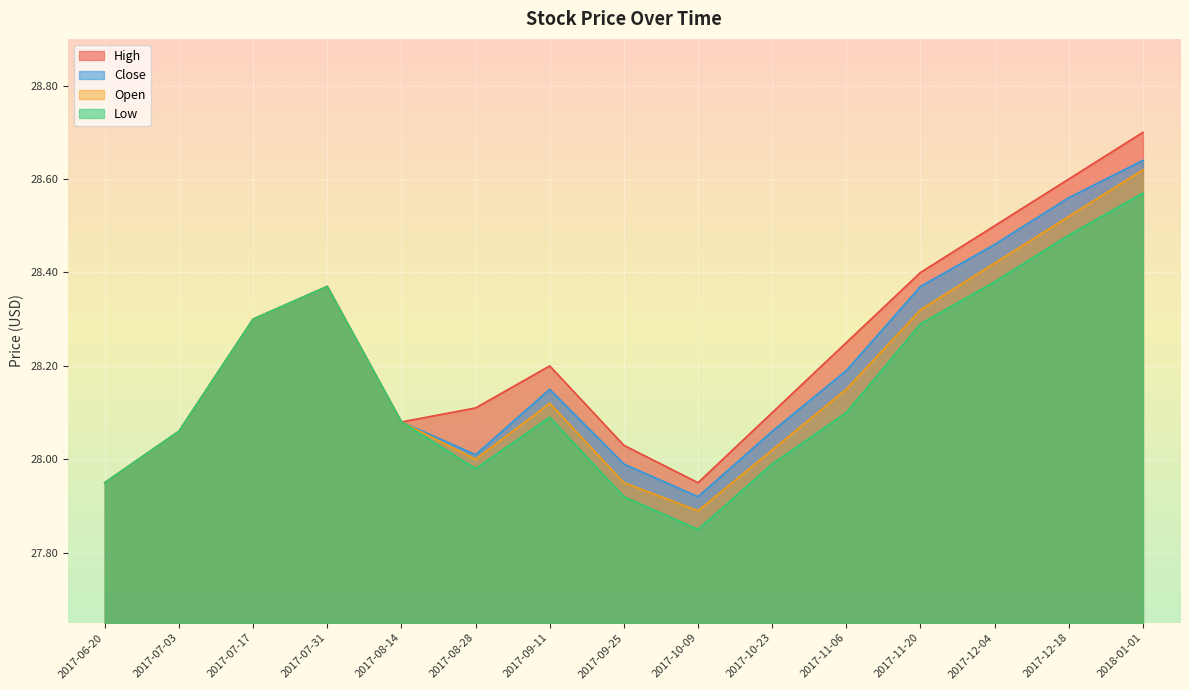

Reading left to right, list all the values displayed in this chart.

High: 28.0	28.1	28.3	28.4	28.1	28.1	28.2	28.0	28.0	28.1	28.2	28.4	28.5	28.6	28.7
Close: 28.0	28.1	28.3	28.4	28.1	28.0	28.1	28.0	27.9	28.1	28.2	28.4	28.5	28.6	28.6
Low: 28.0	28.1	28.3	28.4	28.1	28.0	28.1	27.9	27.9	28.0	28.1	28.3	28.4	28.5	28.6
Open: 28.0	28.1	28.3	28.4	28.1	28.0	28.1	28.0	27.9	28.0	28.1	28.3	28.4	28.5	28.6